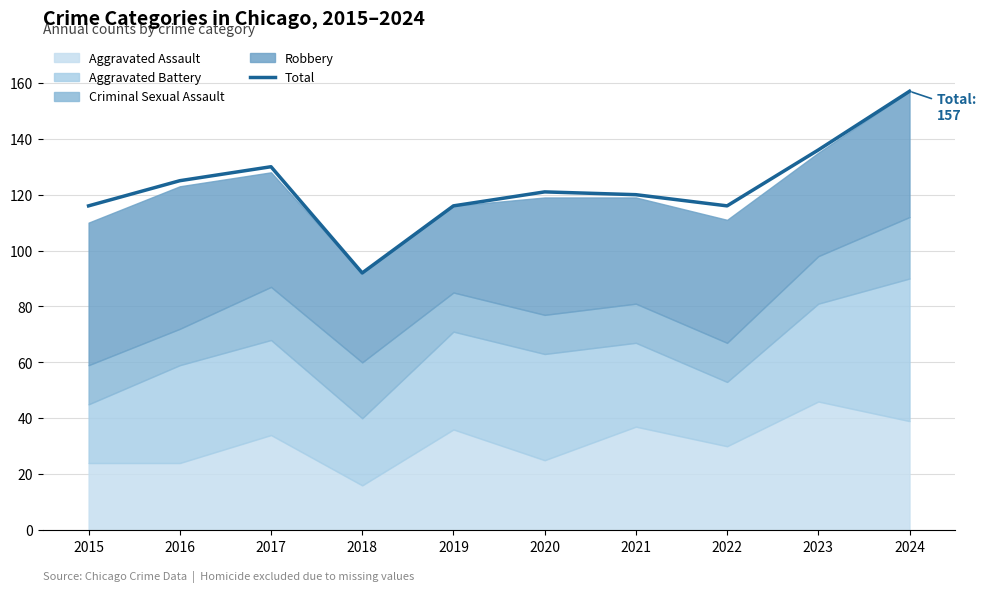

What value does the data have at 2015, to the nearest 5?

115